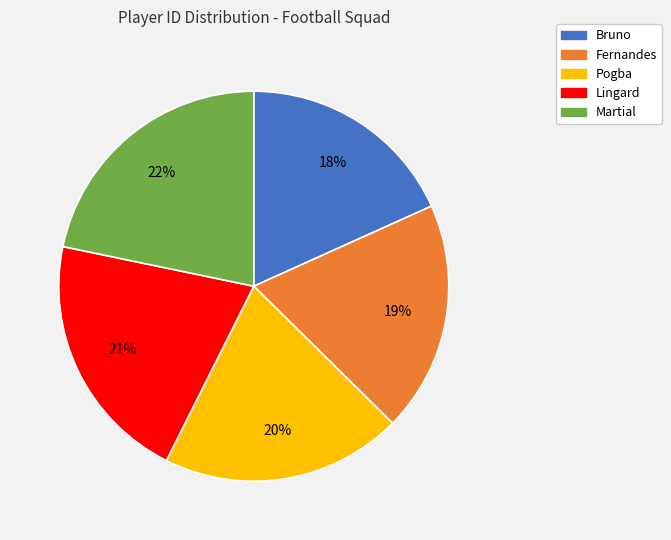

Does any single category account for the majority?

No